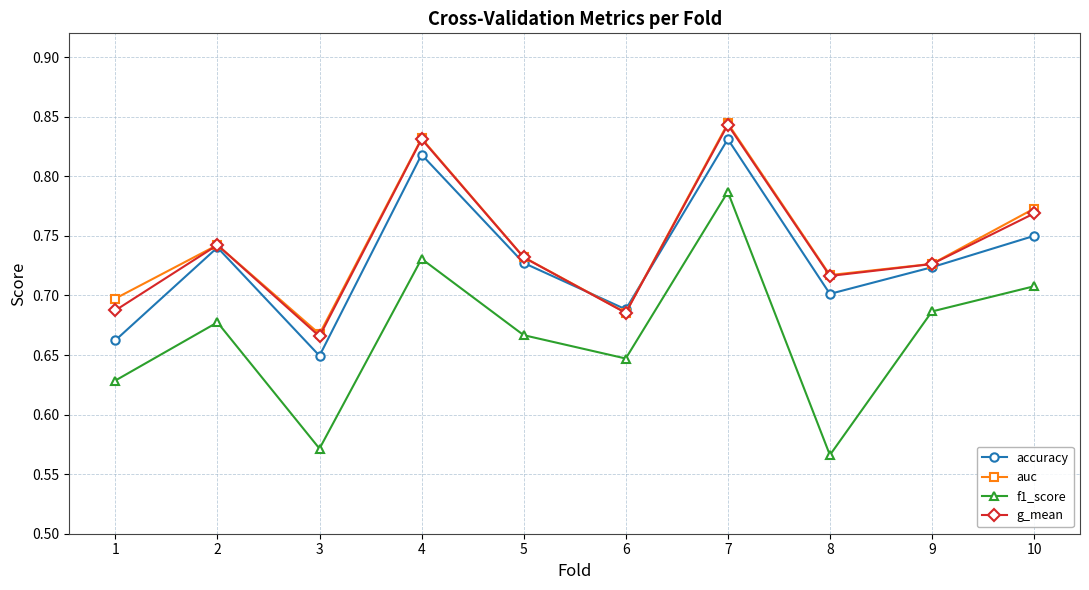

What are all the series names shown in the legend?

accuracy, auc, f1_score, g_mean